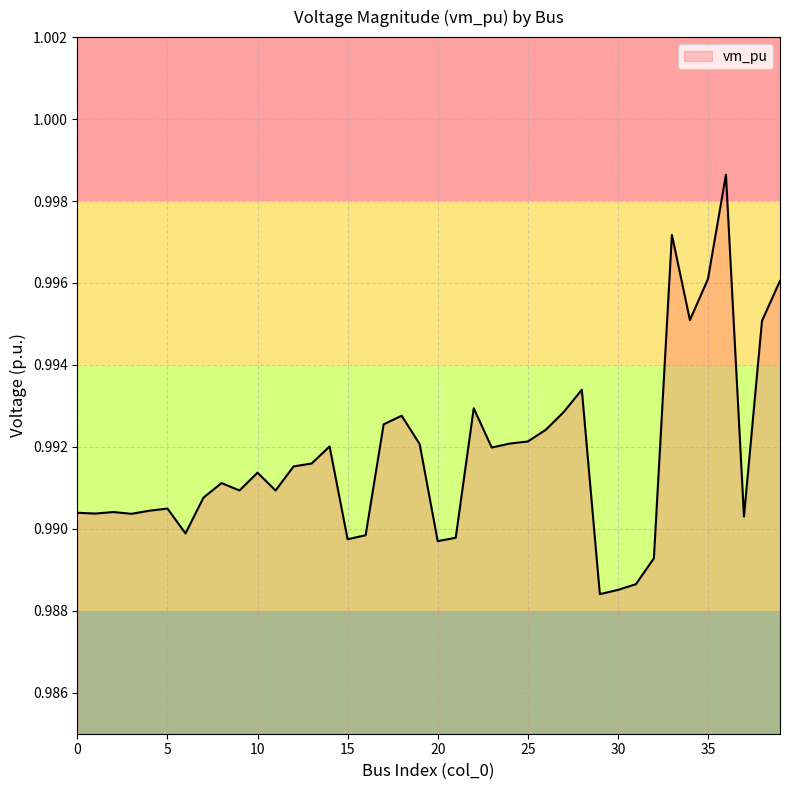

What is the value of the 38th point from the left?

1.0